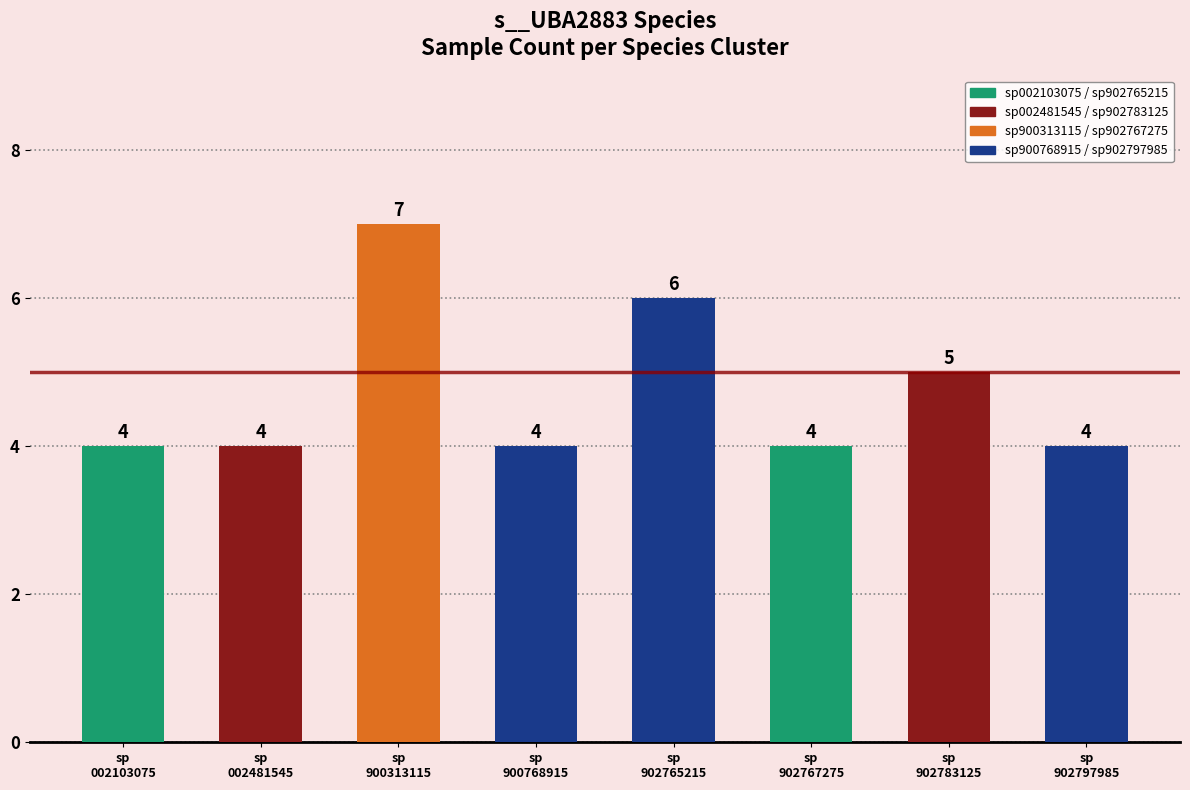

What is the maximum value shown in the chart?

7